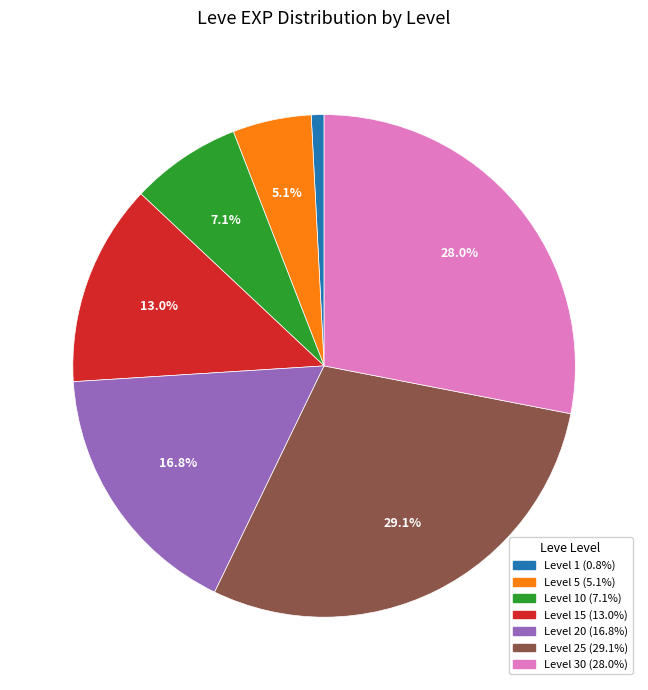

Is there any slice that represents more than half of the pie?

No